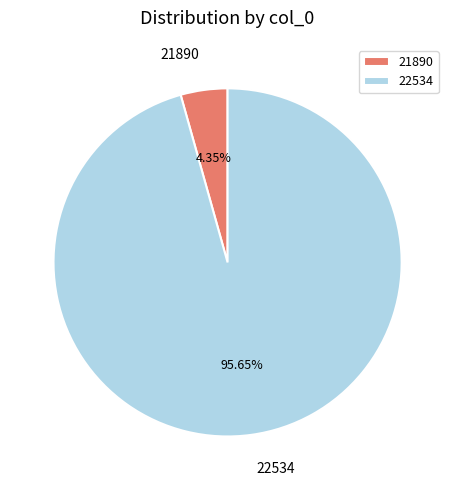

What is the total percentage of 22534 and 21890?

100.0%